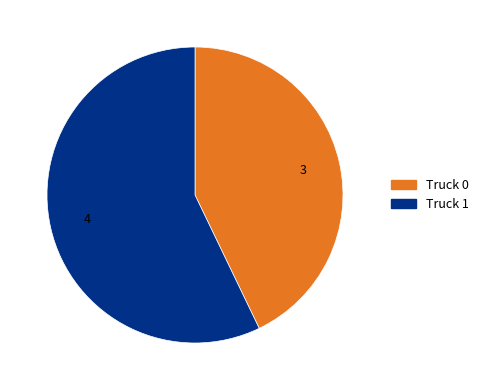

What is the largest slice in the pie chart?

Truck 1